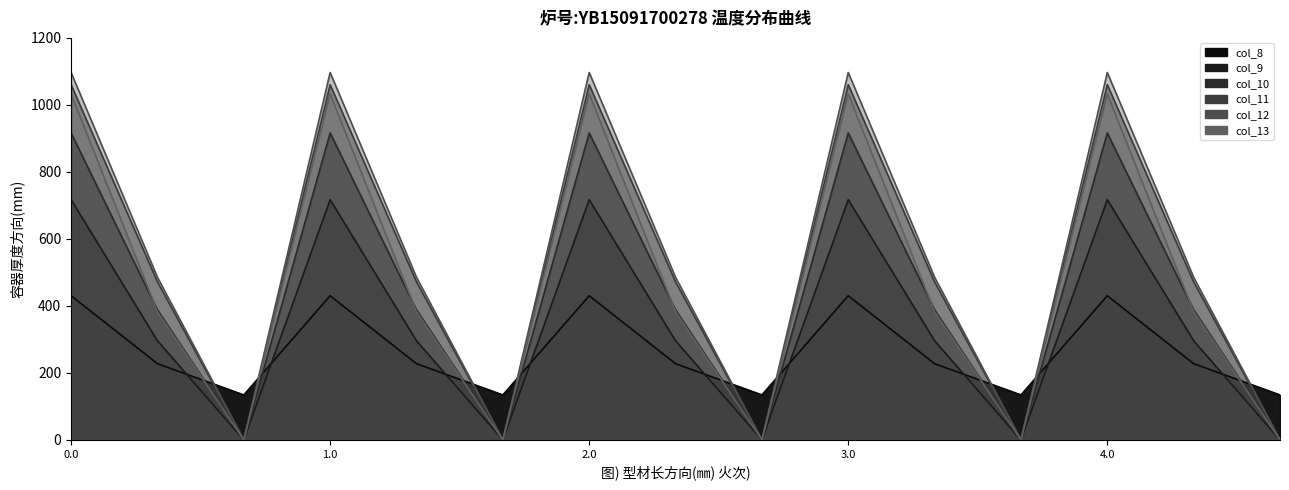

What is the total value across all series at 0.2?

134.2